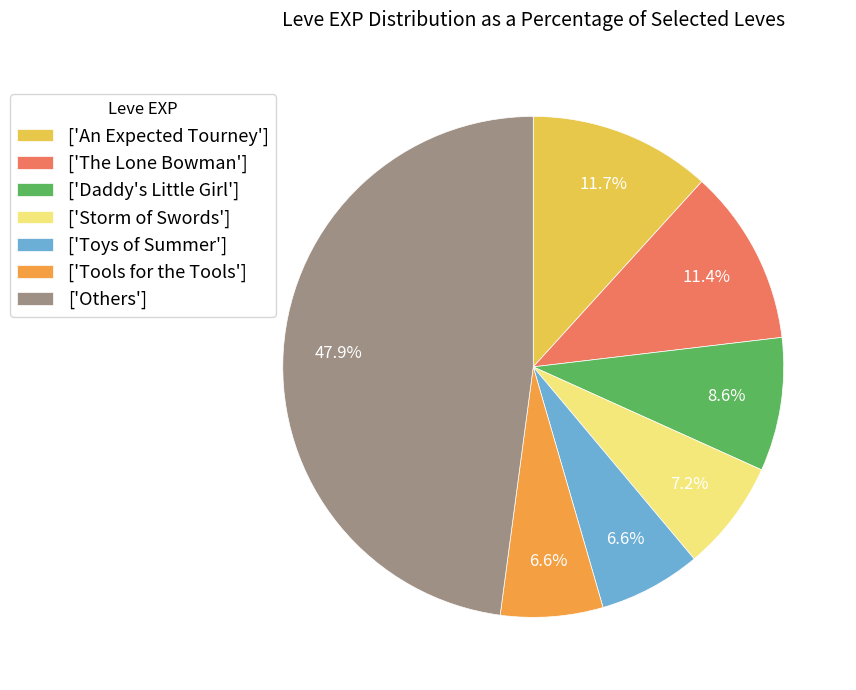

Is the sum of ['The Lone Bowman'] and ['Others'] greater than half?

Yes